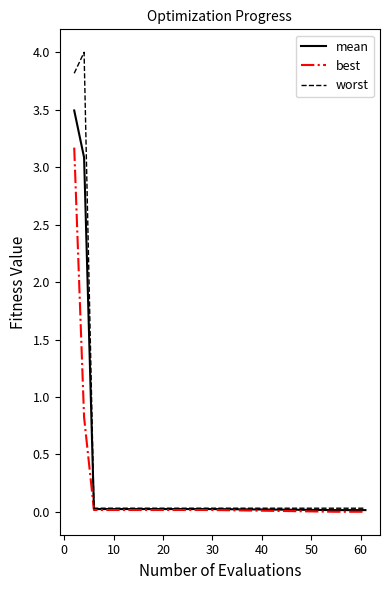

Which series has the widest spread of values?

worst